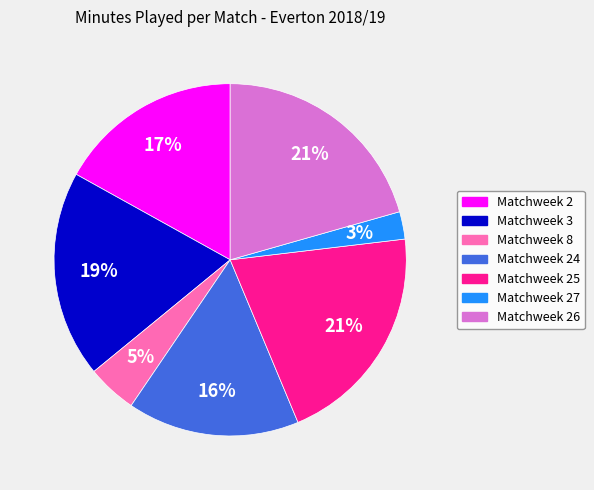

To the nearest percent, what is the difference between the Matchweek 2 and Matchweek 3 slice percentages?

2%